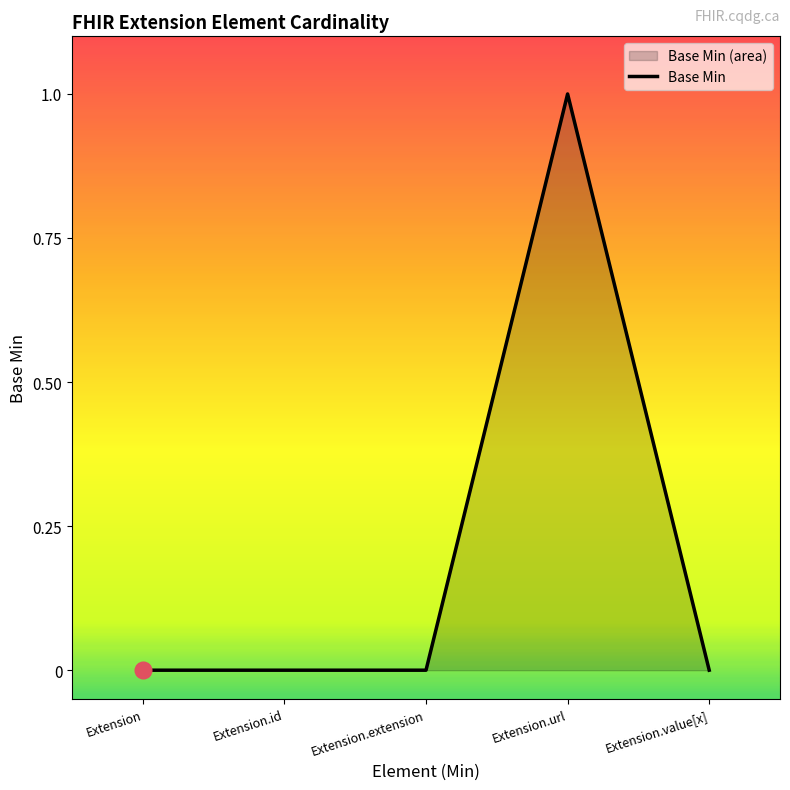

What is the difference between the maximum and minimum values?

1